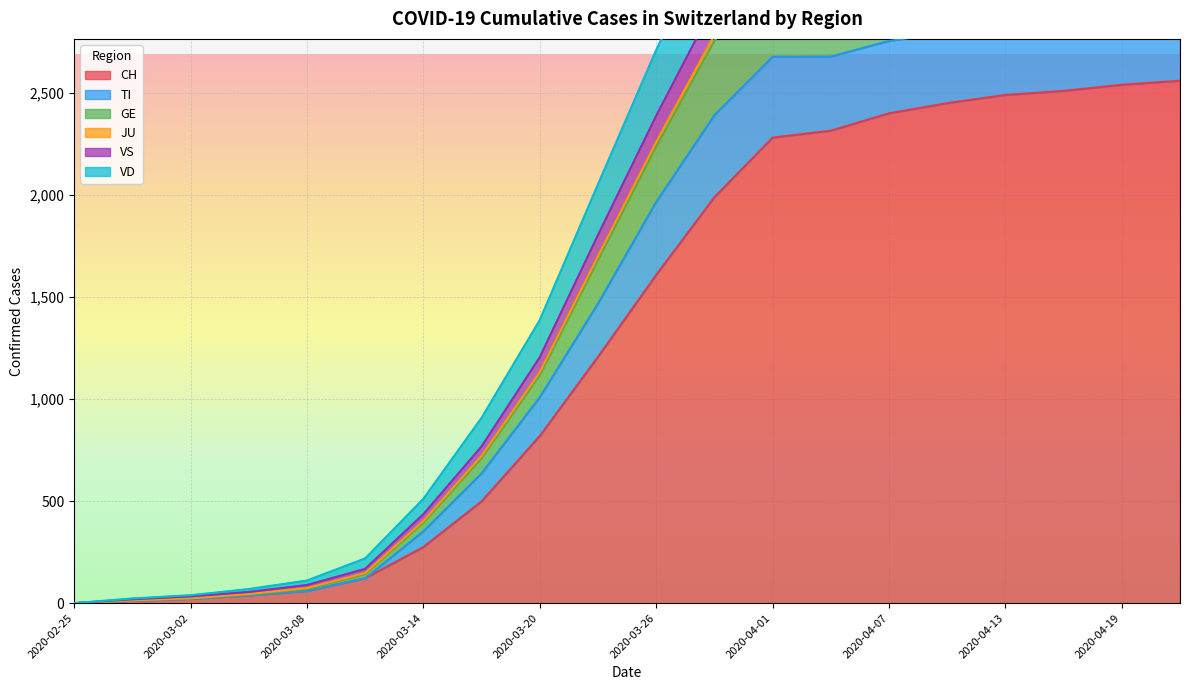

At which label does GE reach its minimum?

2020-02-25